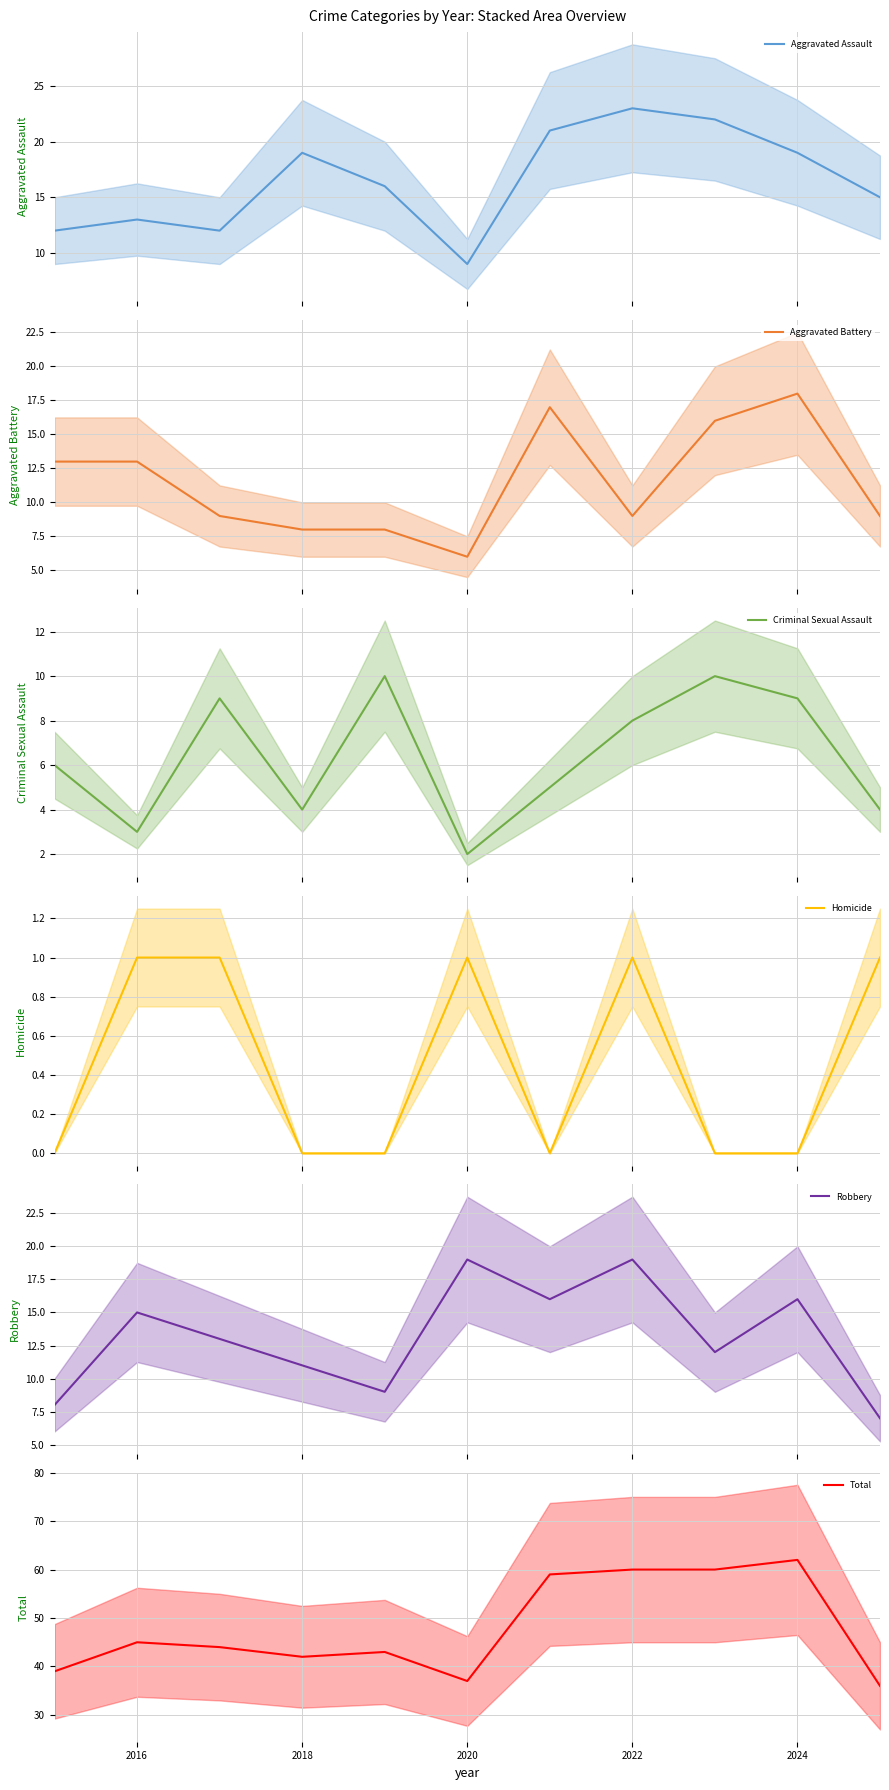

What is the highest value of the Aggravated Assault series?

23